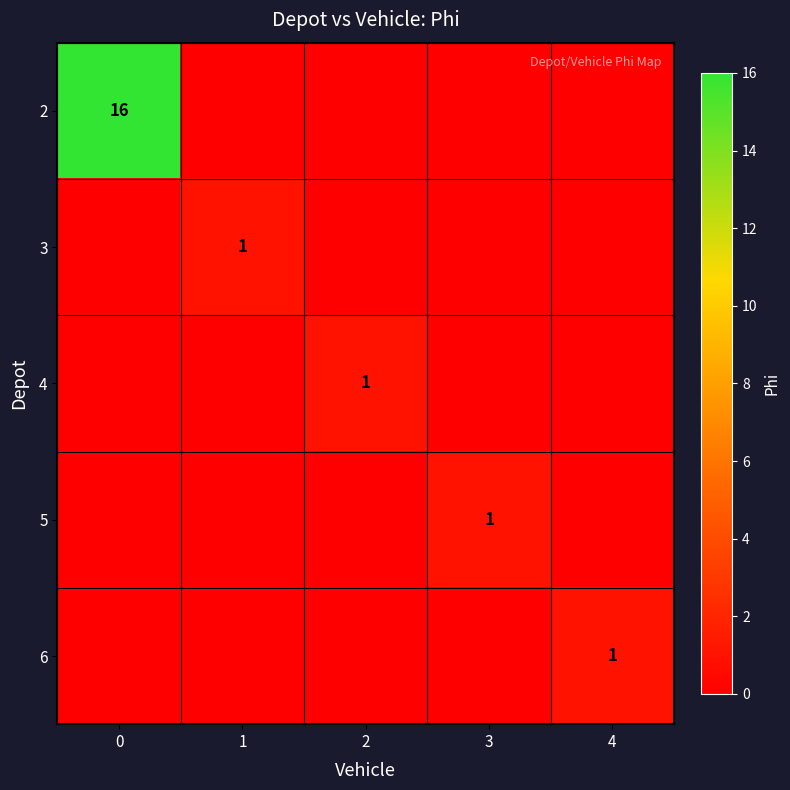

Which category has the lowest value across all series?

1